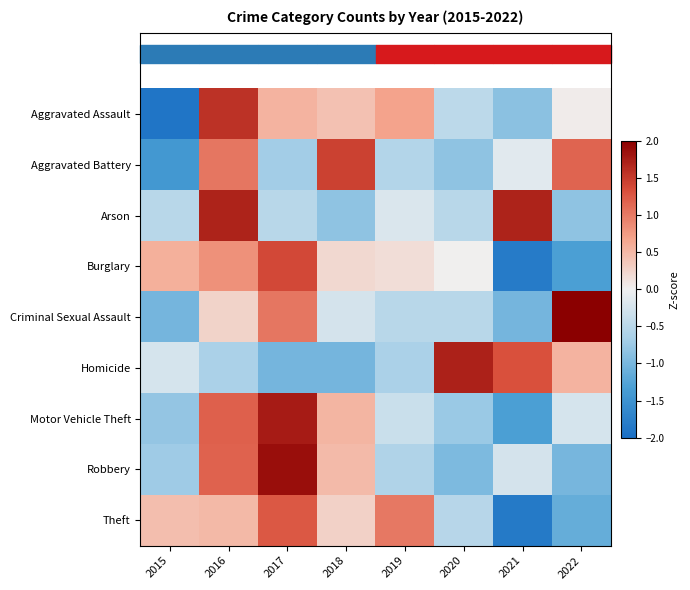

What is the total value across all series at 2019?

-1.0